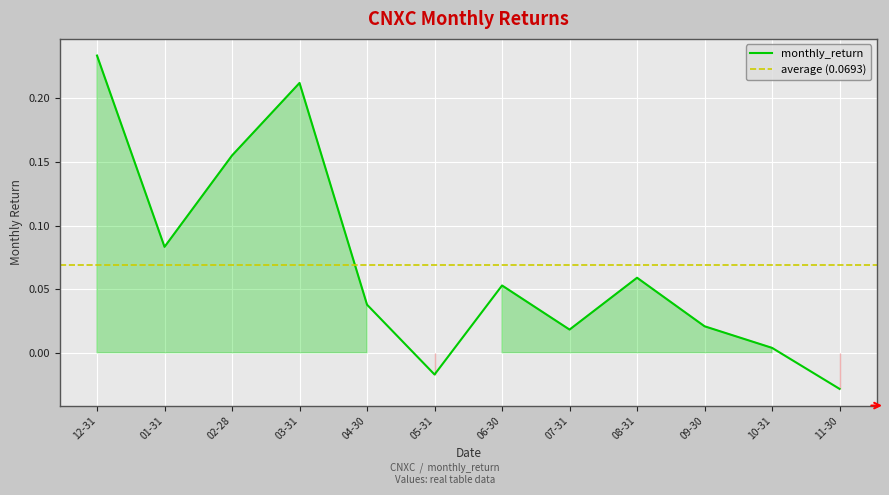

The monthly_return series shows 0.4 at 12-31. True or false?

False